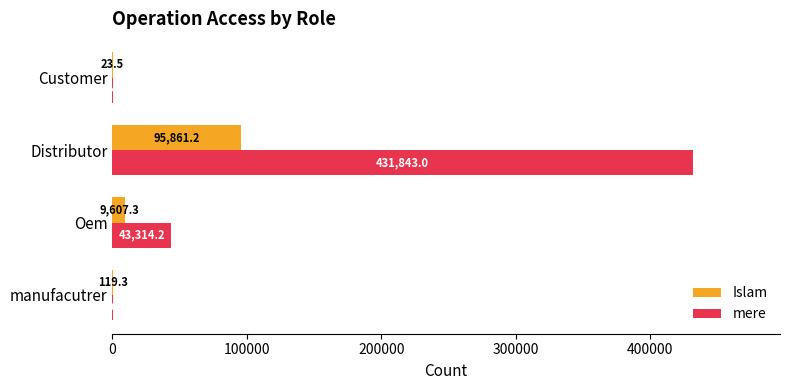

What is the total value across all series at Customer?

208.3